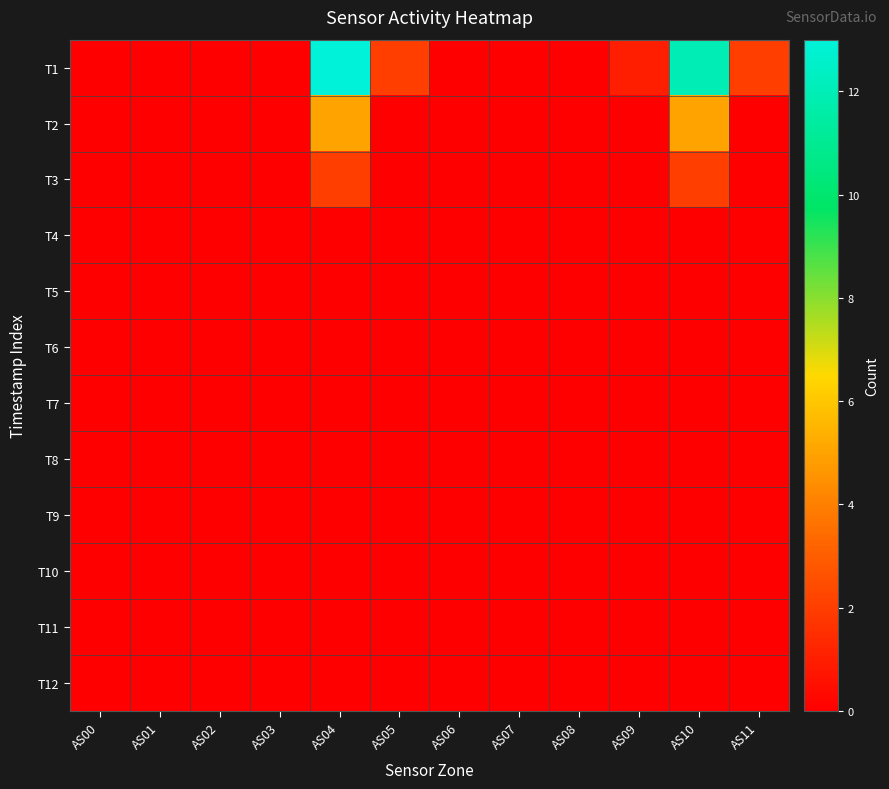

What is the maximum value shown in the chart?

13